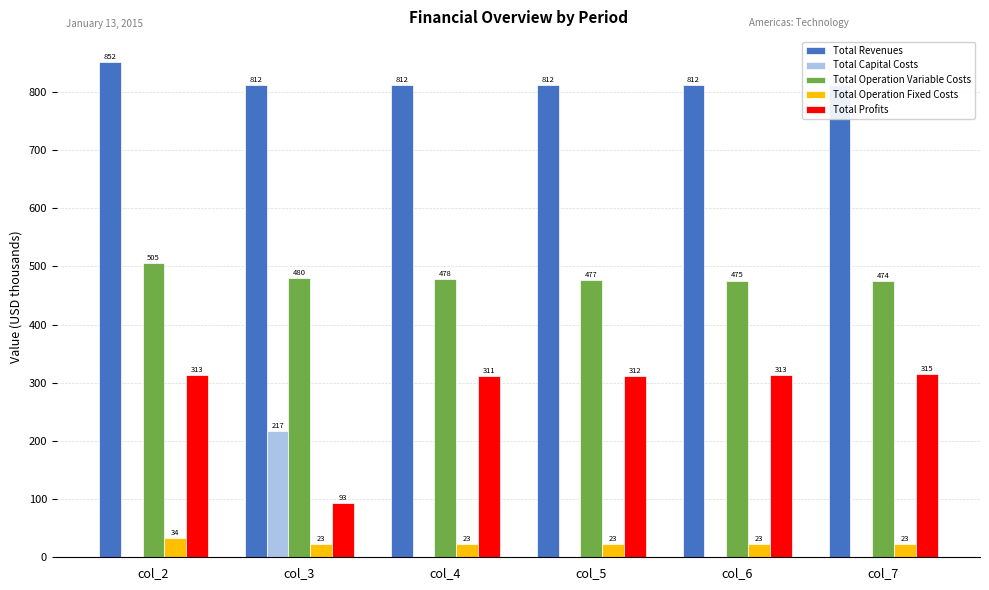

Rank the series by their maximum value, from lowest to highest.

Total Operation Fixed Costs, Total Capital Costs, Total Profits, Total Operation Variable Costs, Total Revenues